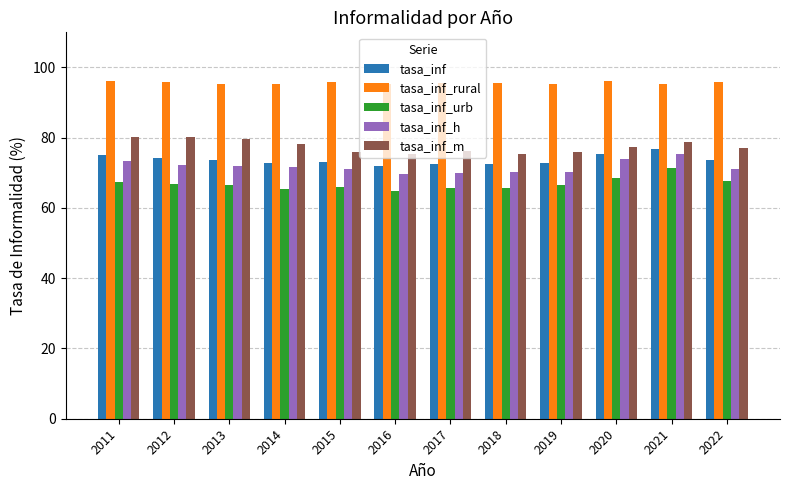

Are the bars horizontal?

No